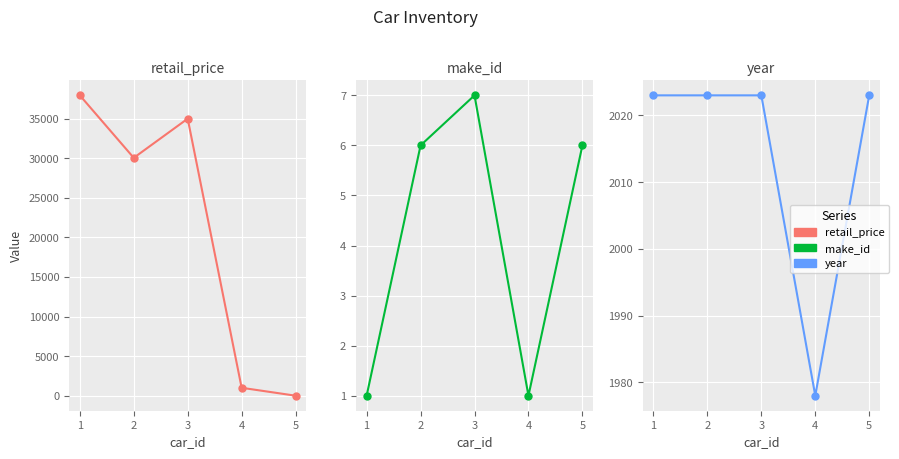

How many values in the make_id series are below 6?

2